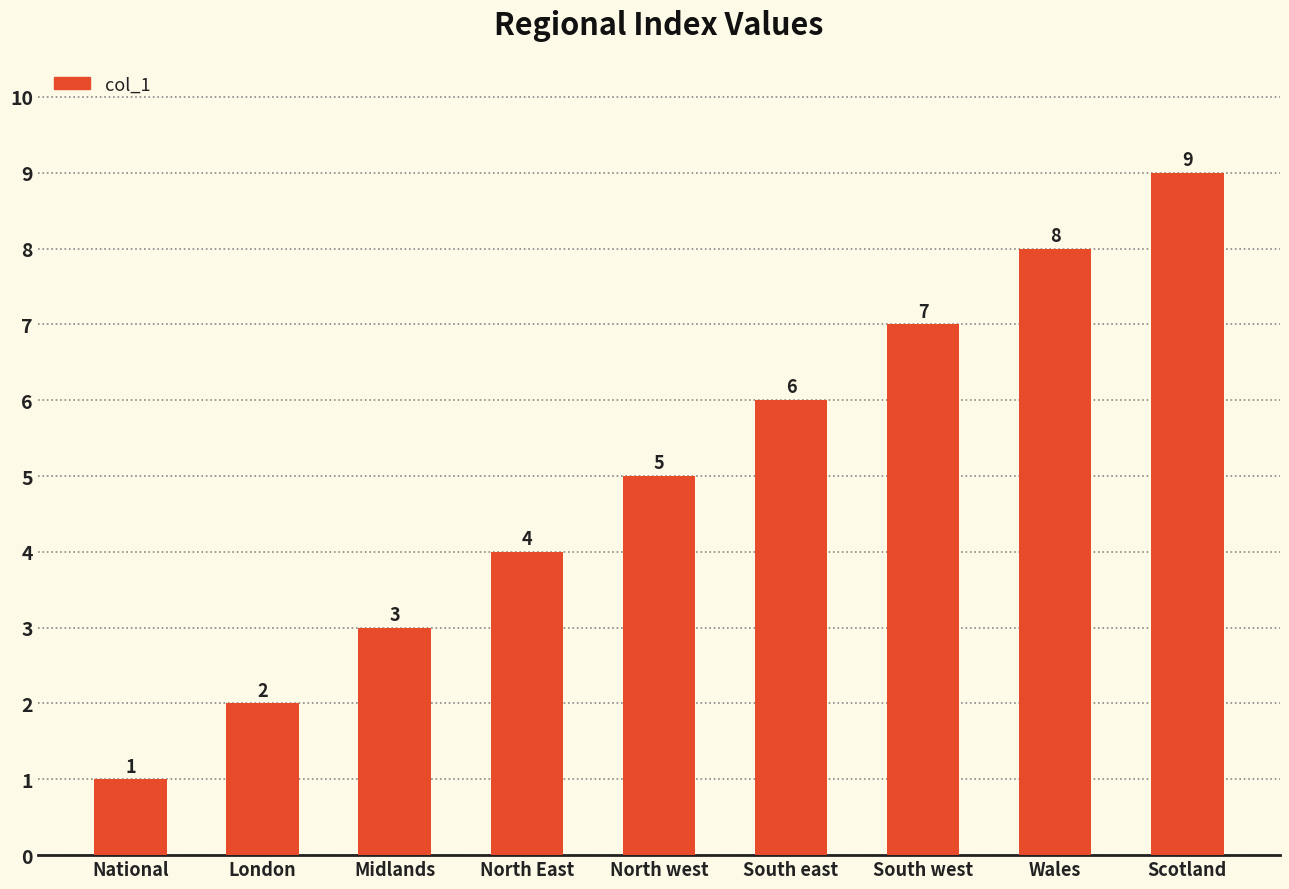

What is the approximate value at National?

1